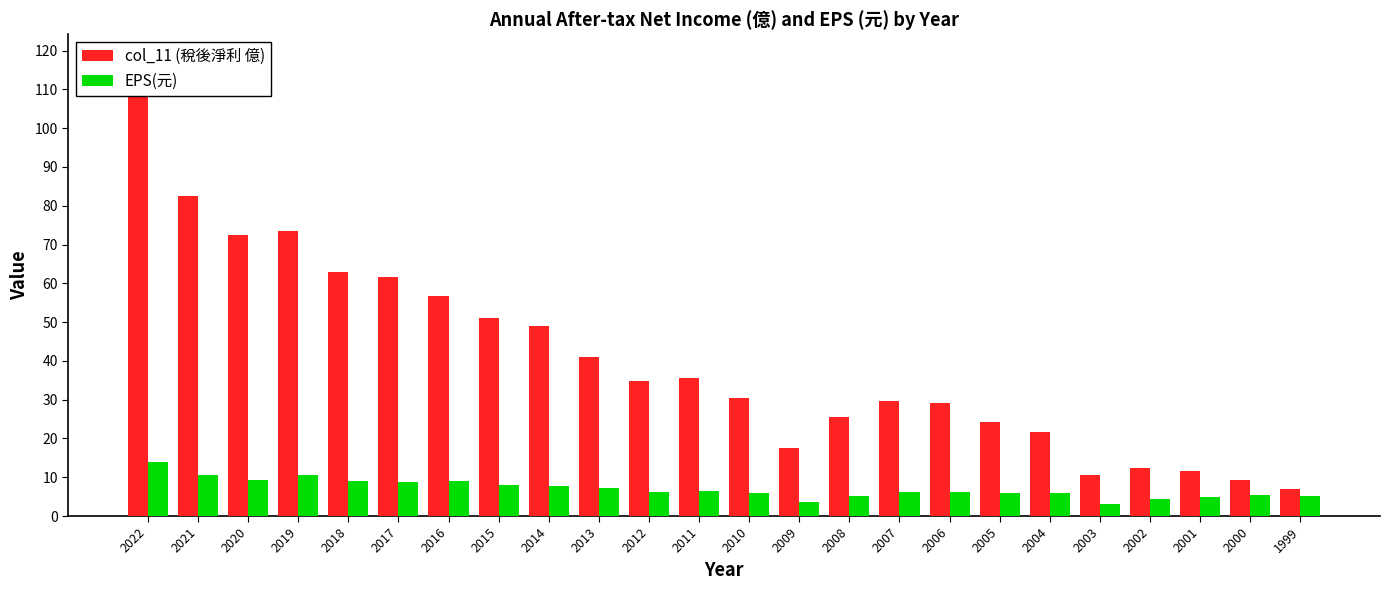

What is the difference between the maximum and minimum values in the col_11 (稅後淨利 億) series?

101.1